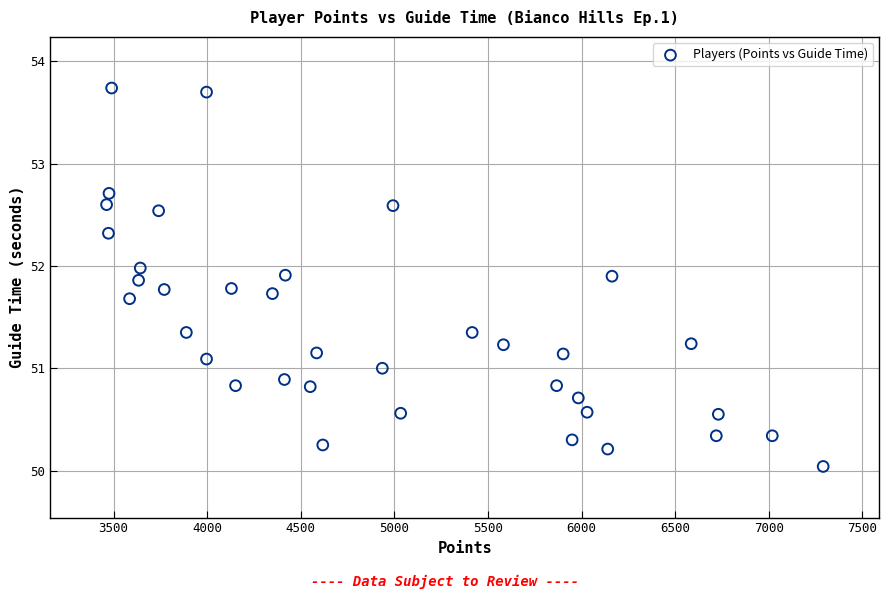

What is the range of Y values (max minus min)?

3.7